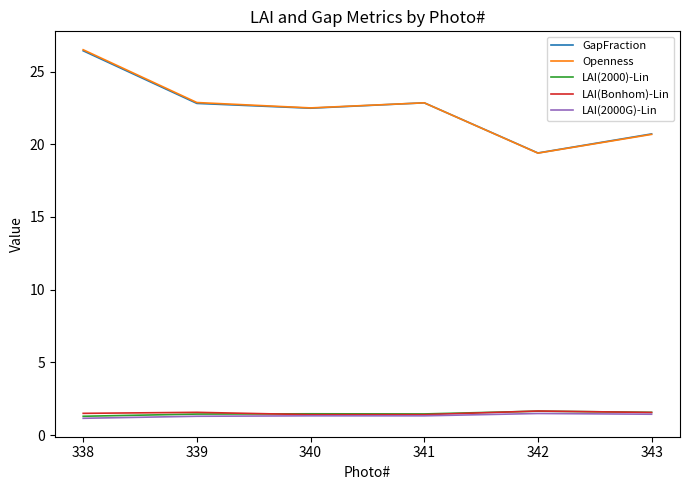

True or false: GapFraction and LAI(2000)-Lin intersect in this chart.

False